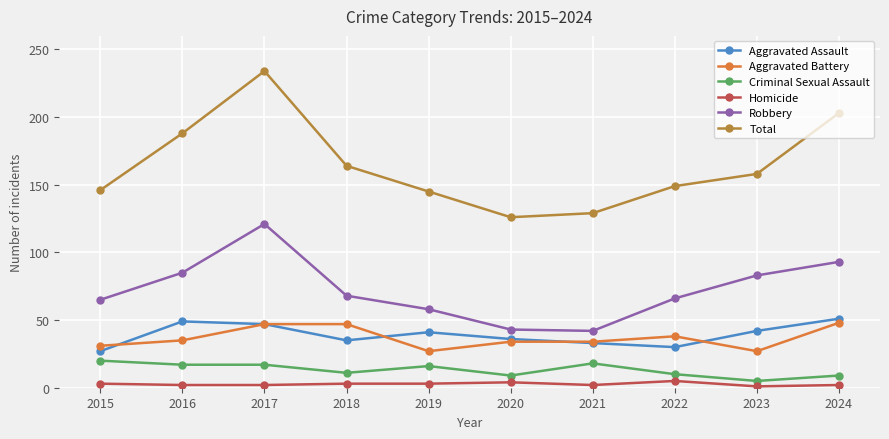

The value of Total at 2015 is 243. True or false?

False